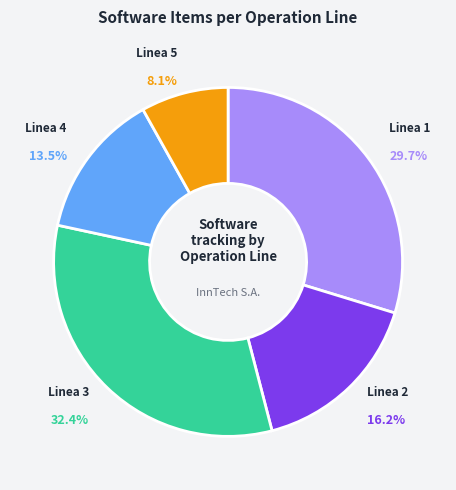

Is there a majority slice in this chart?

No